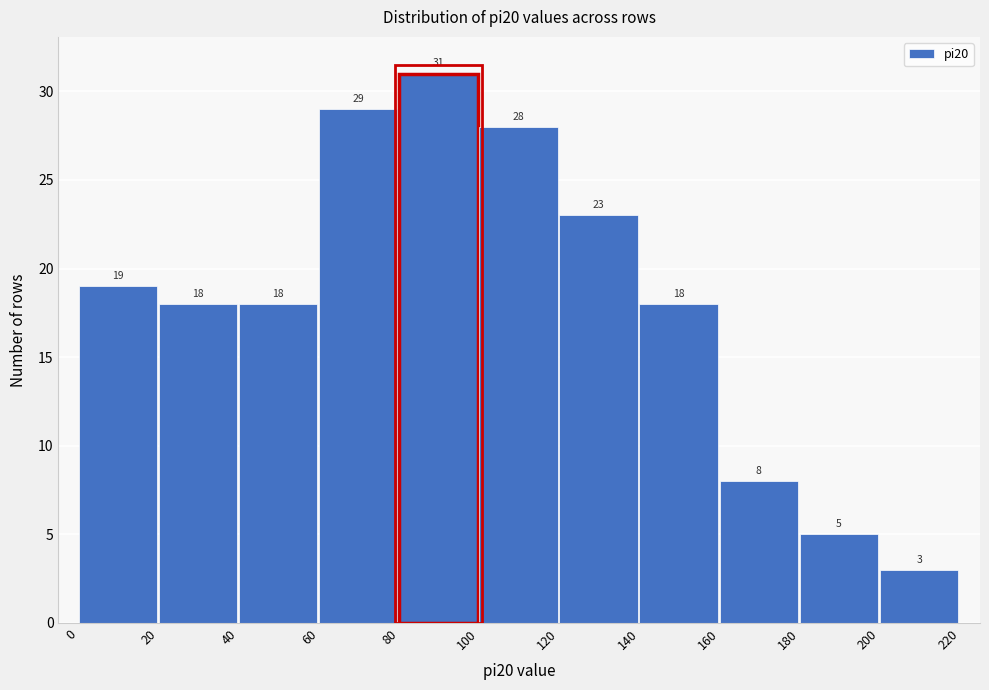

Over which range of the x-axis is the bar tallest?

80 to 100